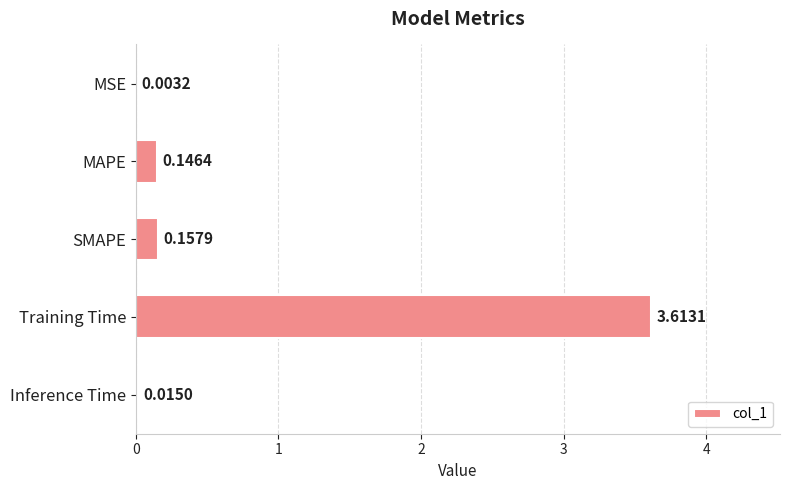

What is the change in value from MAPE to Training Time?

+3.5